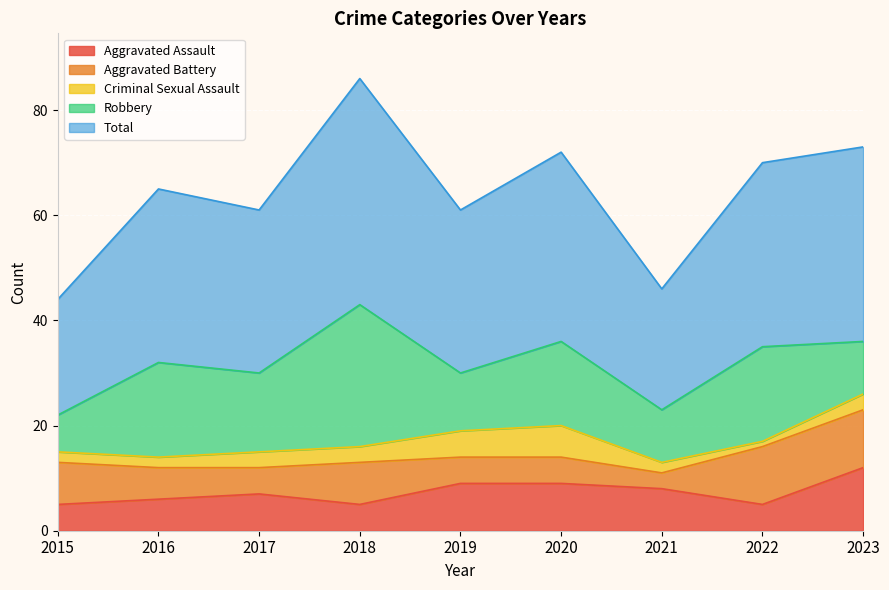

At which label does Total first exceed 33?

2018